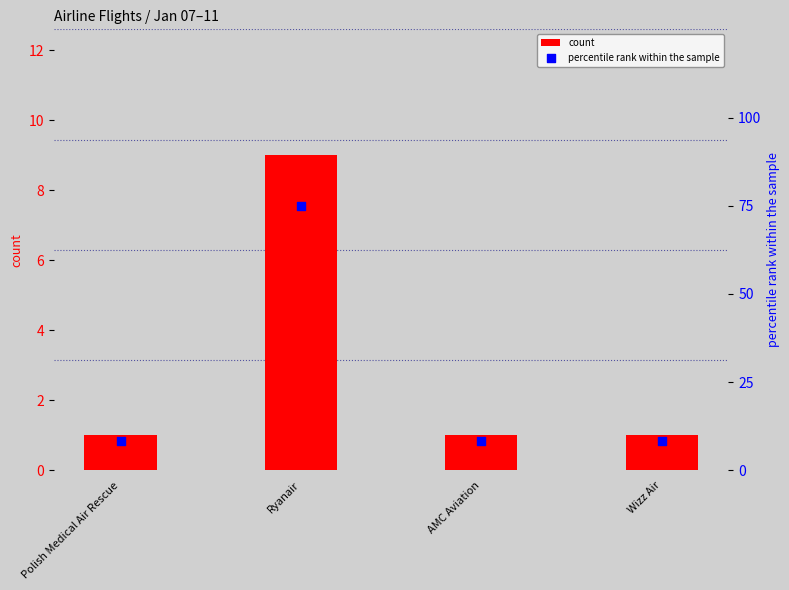

Which series contains the lowest Y value?

count